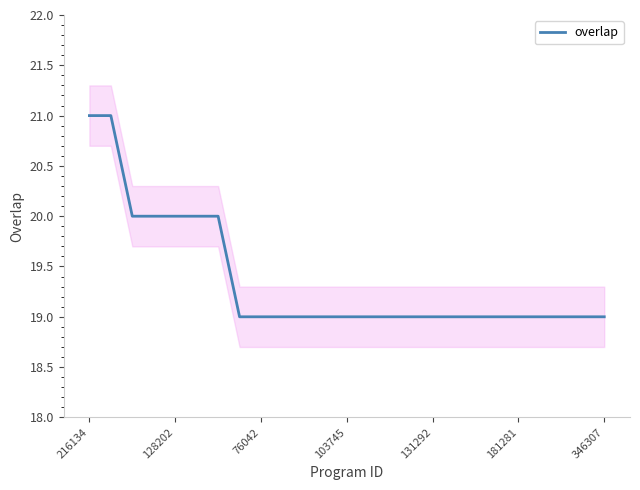

What is the minimum value for overlap?

19